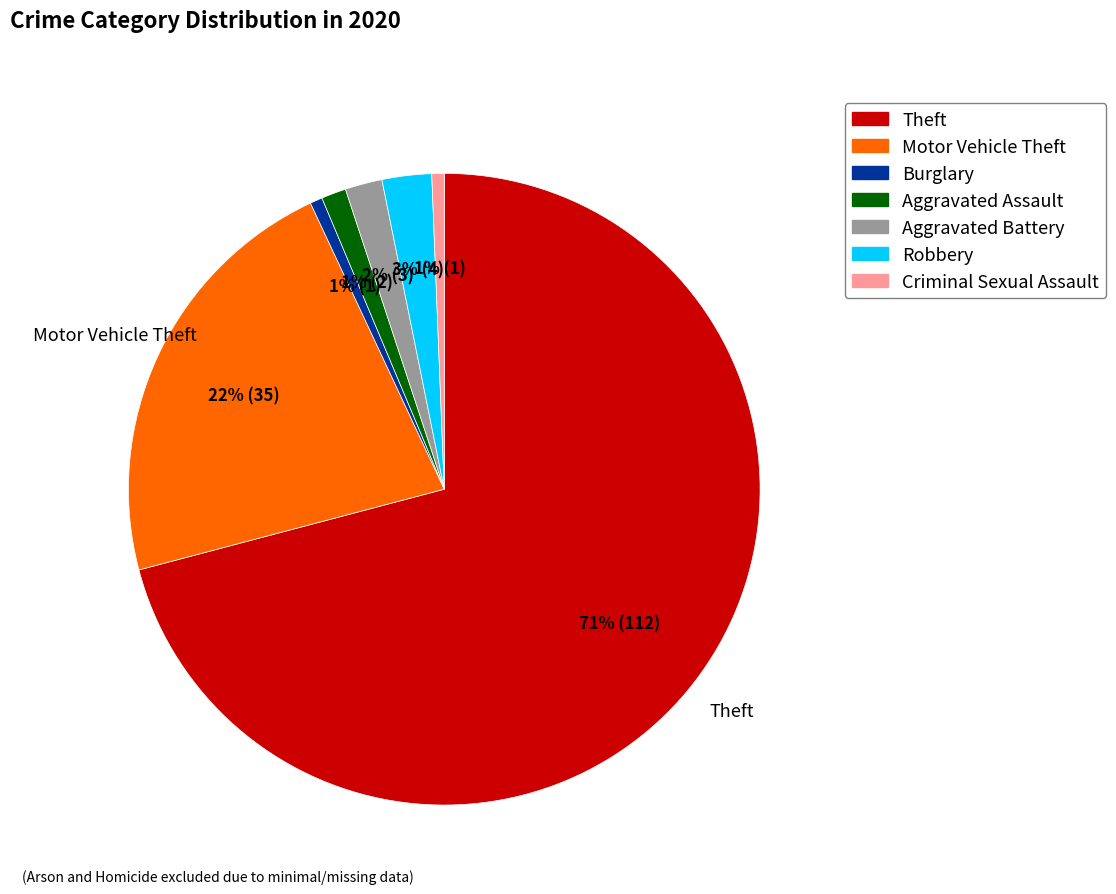

How many slices are in this pie chart?

7